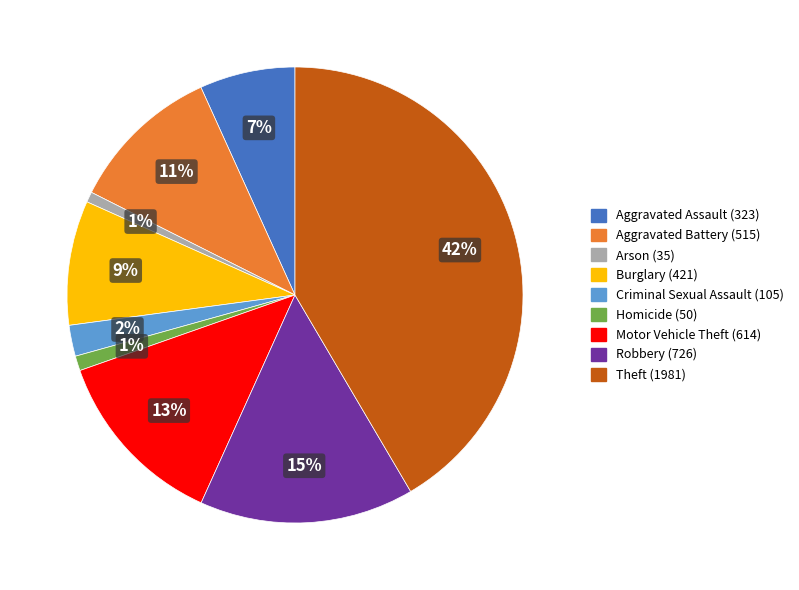

How many slices are in this pie chart?

9